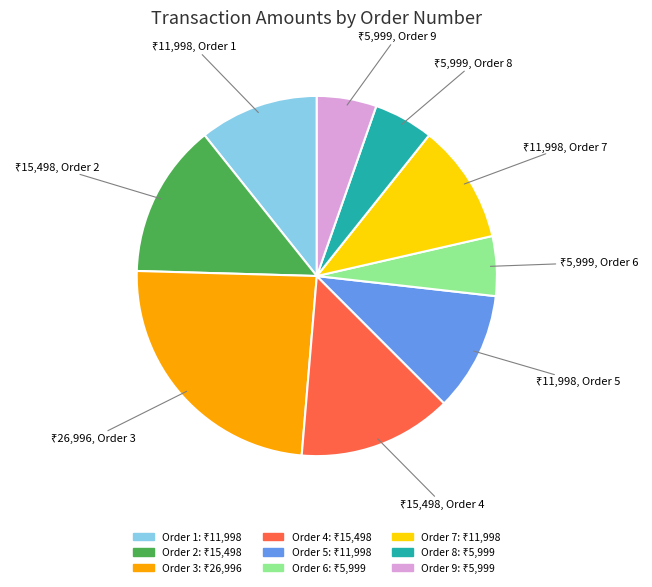

Does any single category account for the majority?

No